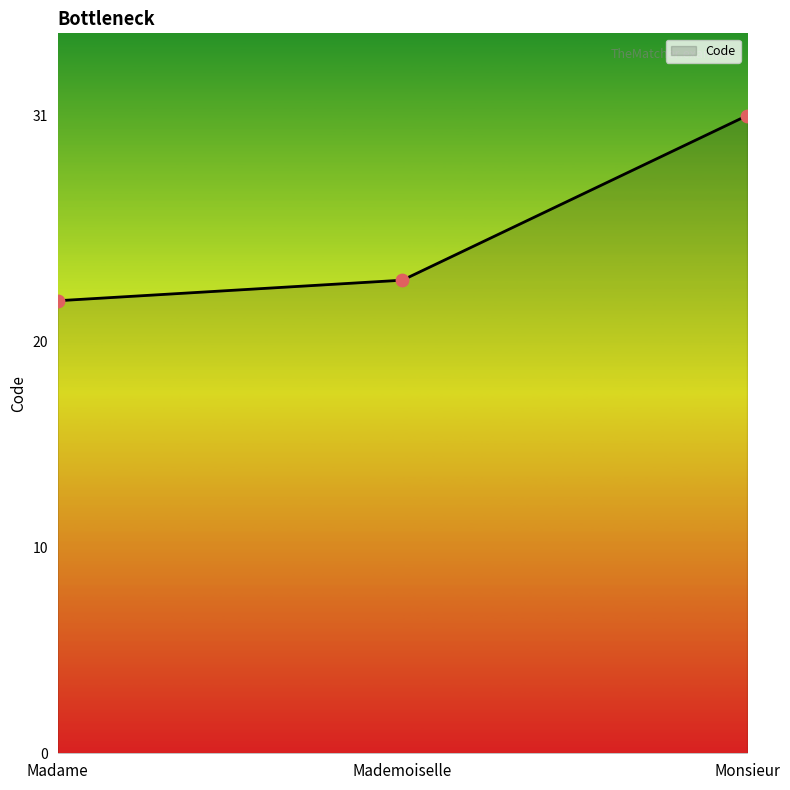

Approximately how many times larger is the value at Monsieur compared to Madame?

1.4